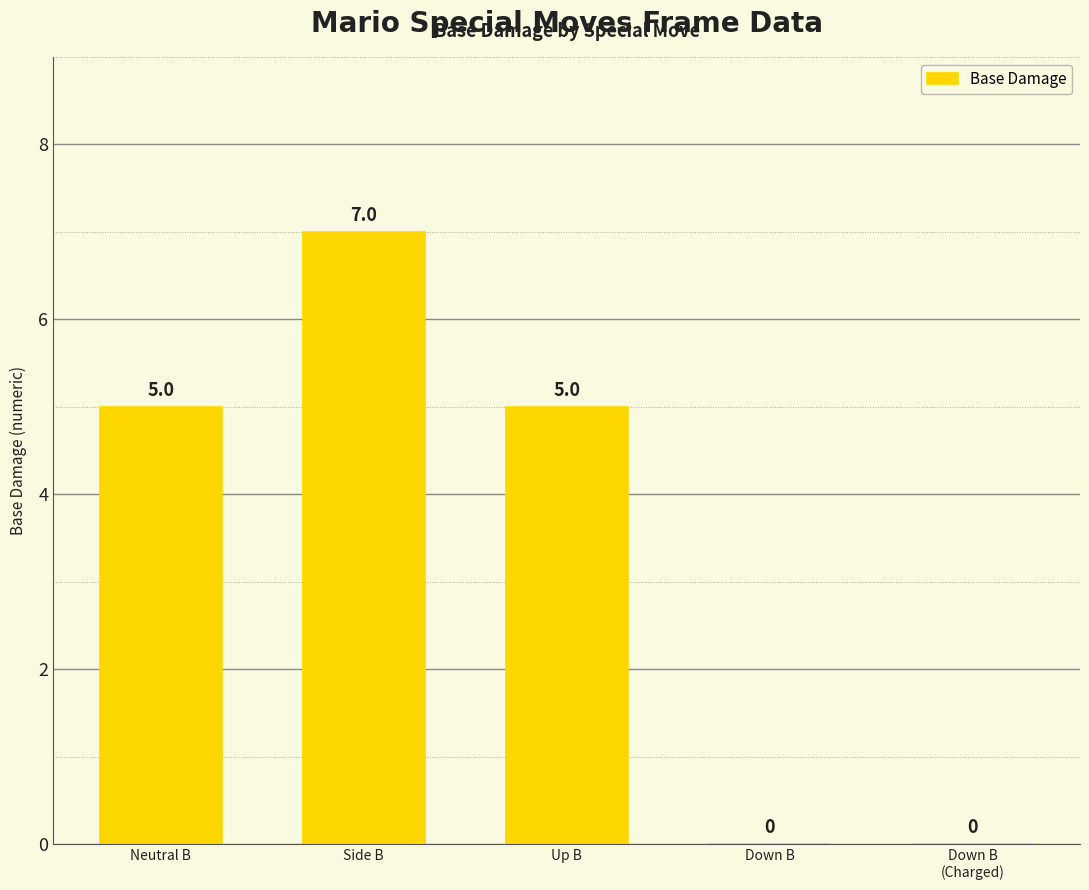

How many values are between 0 and 5?

4